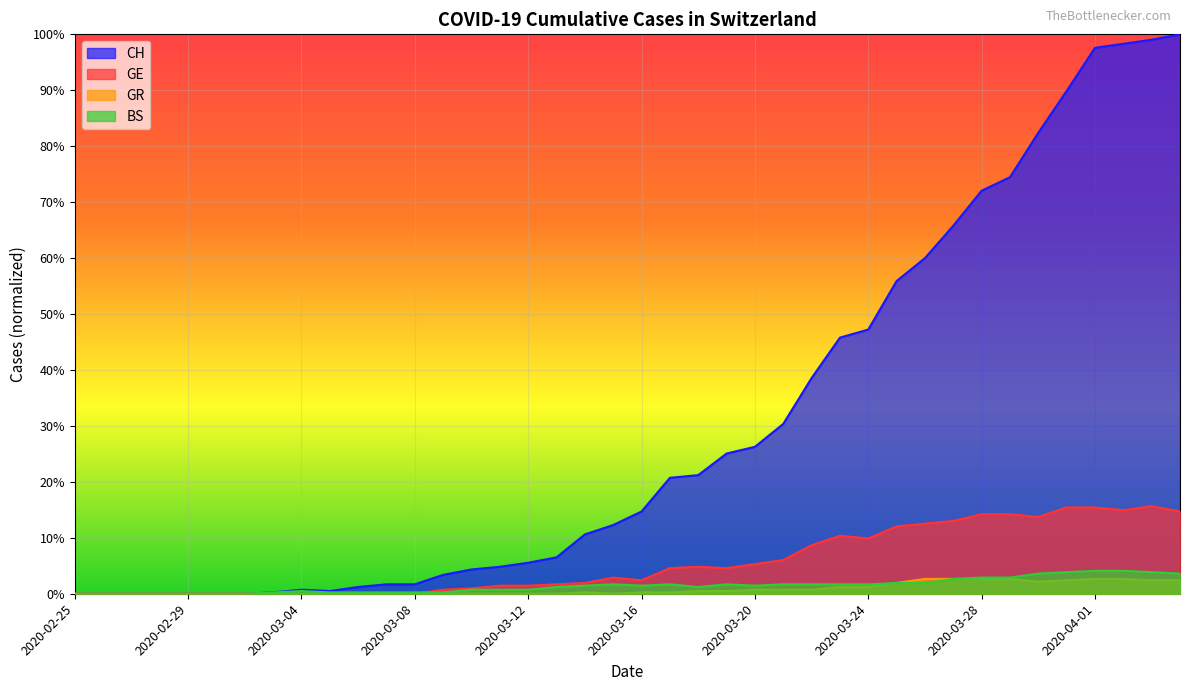

What are all the series names shown in the legend?

CH, GE, GR, BS